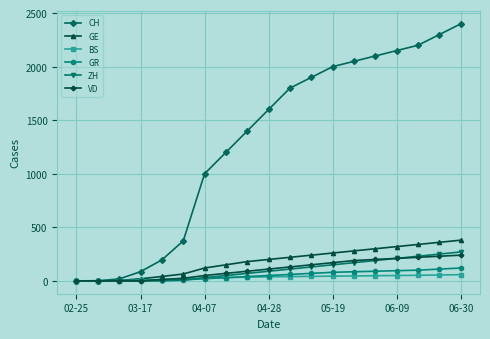

How many data points in GR are less than 50?

9